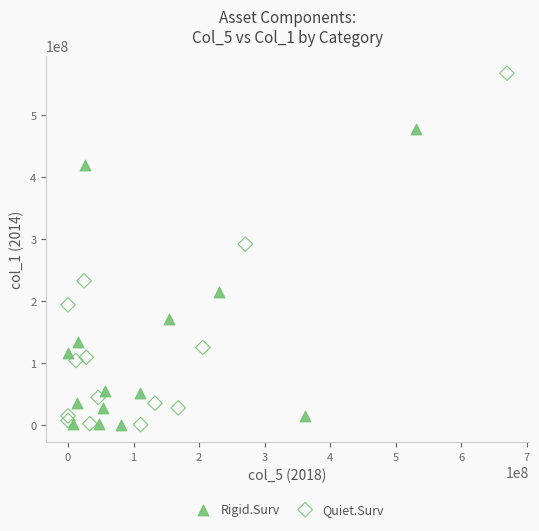

Which series contains the highest Y value?

Quiet.Surv